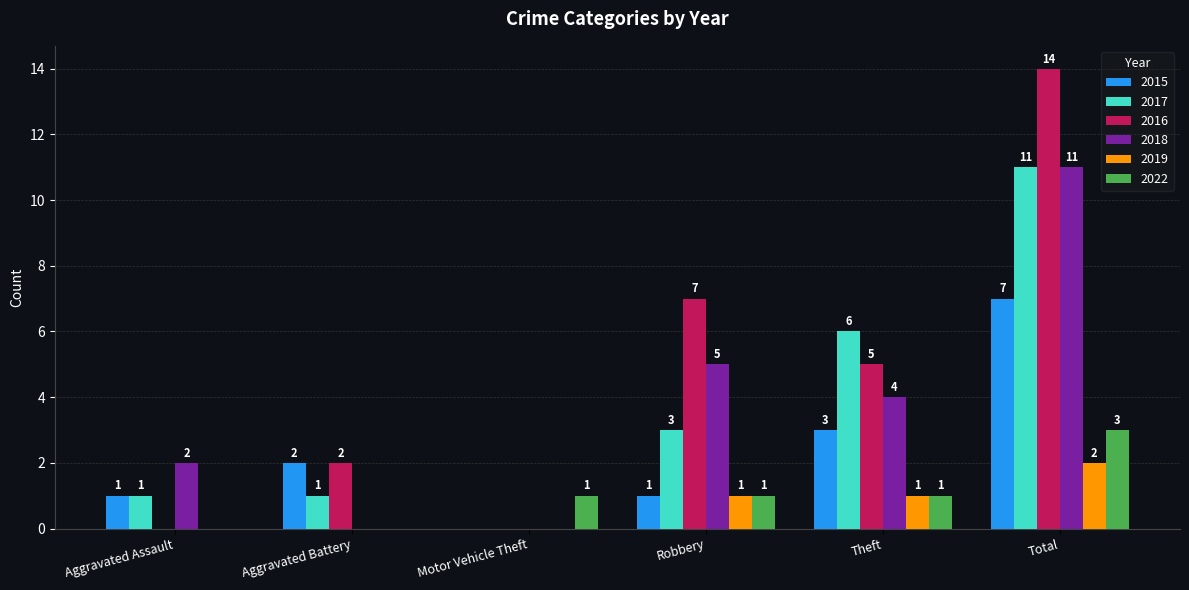

How many 2022 values are between 0 and 1?

5